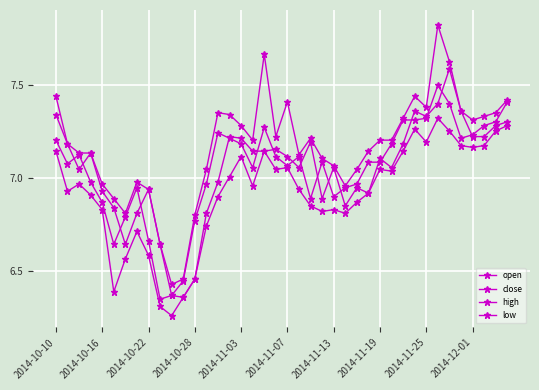

How many categories are shown in the chart?

40